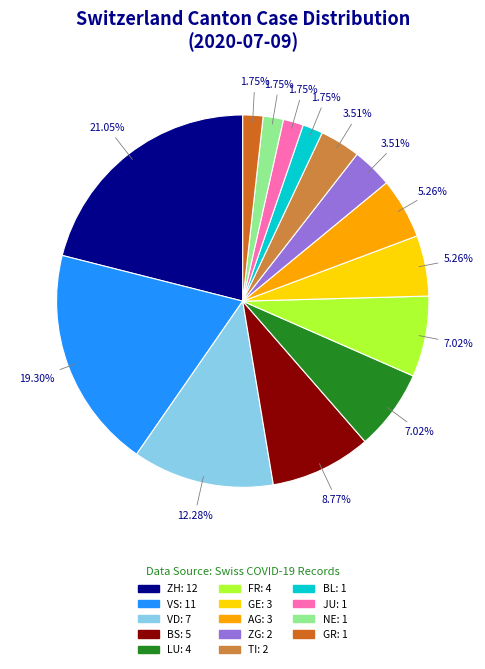

How many slices are in this pie chart?

14